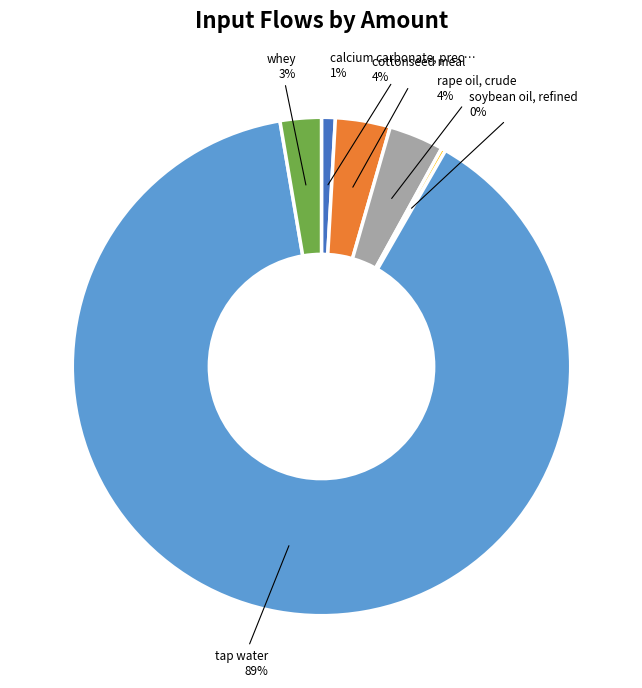

Count the number of slices in the pie.

6